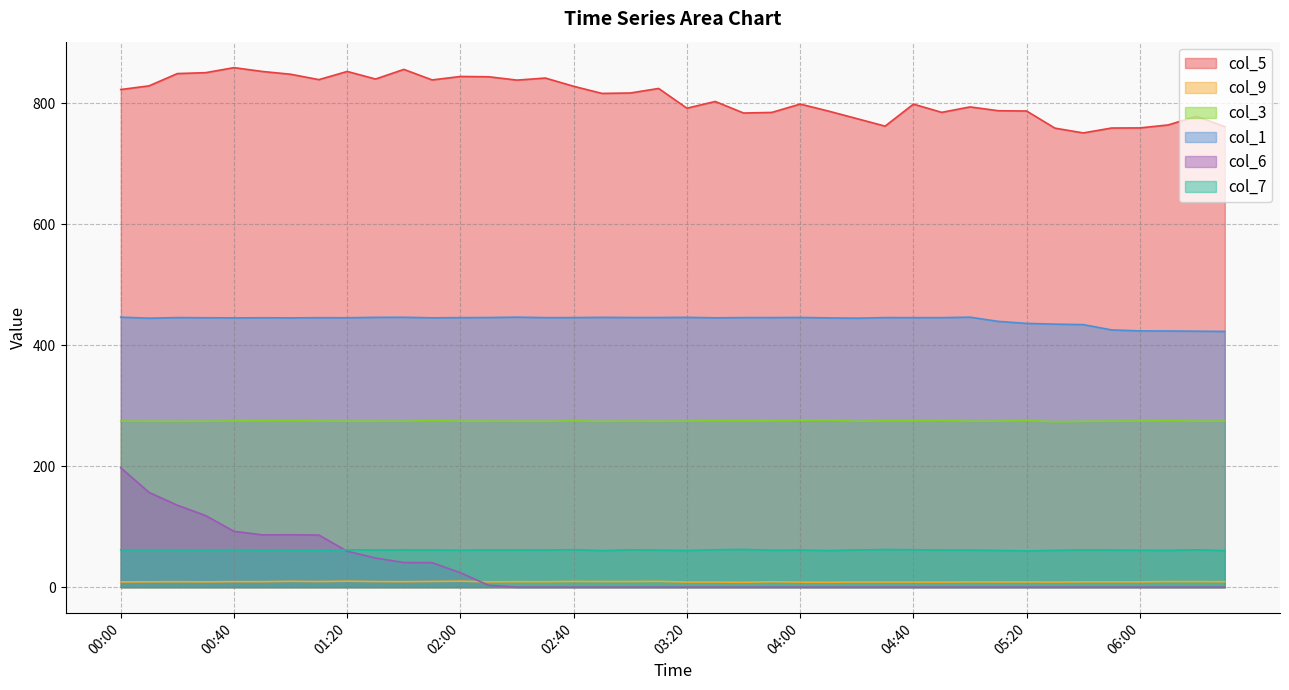

What is the label of the 11th point from the right?

04:50